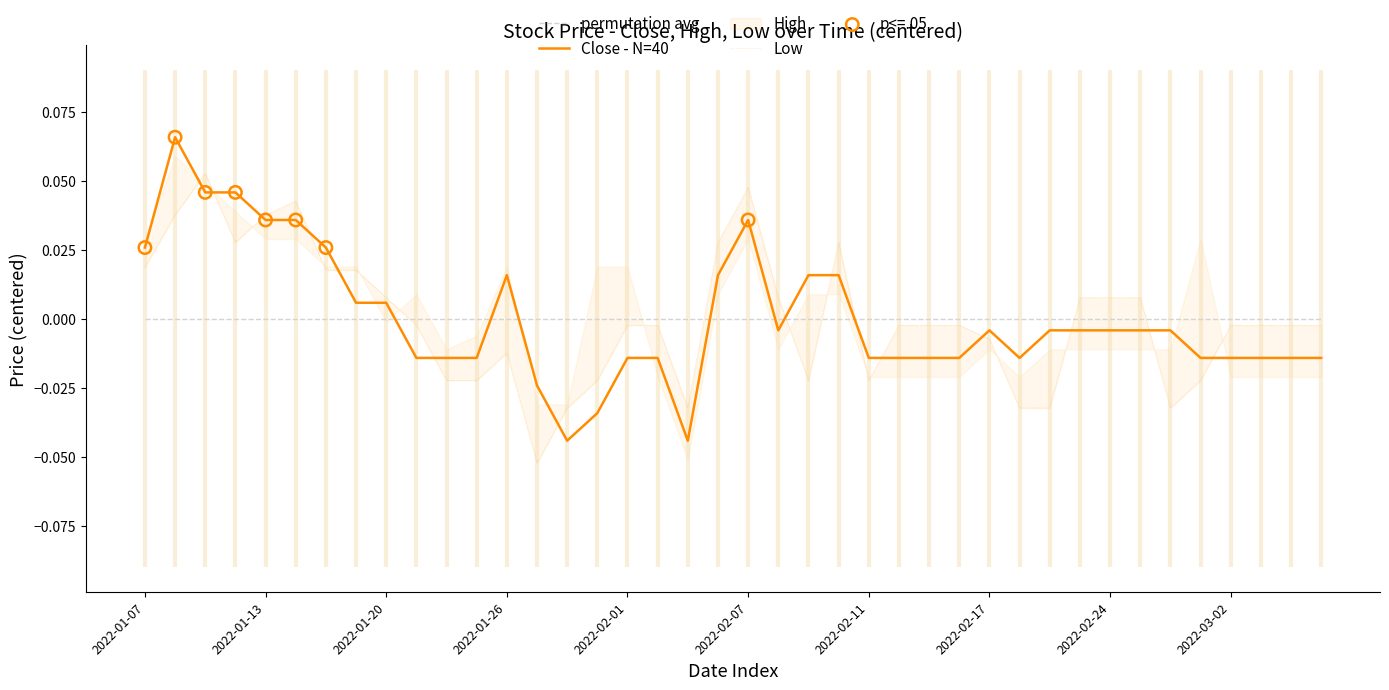

At how many categories does at least one series exceed 0?

18